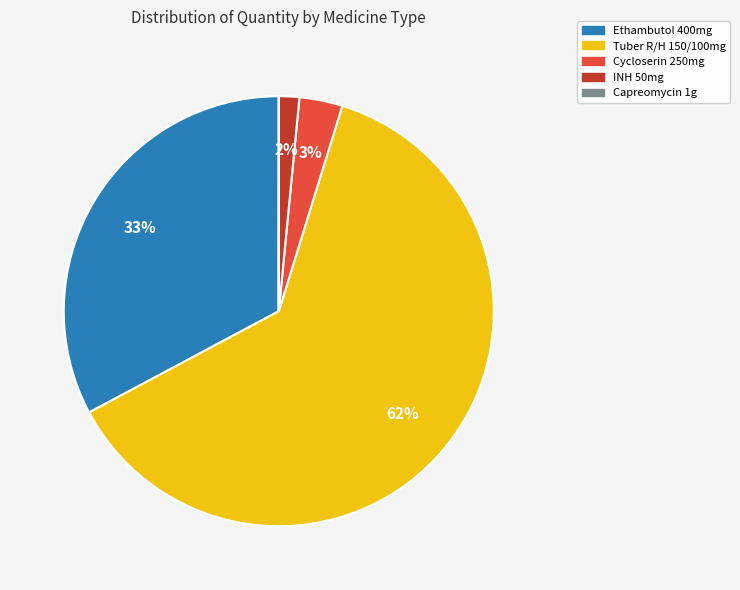

Is the sum of Tuber R/H 150/100mg and INH 50mg greater than half?

Yes